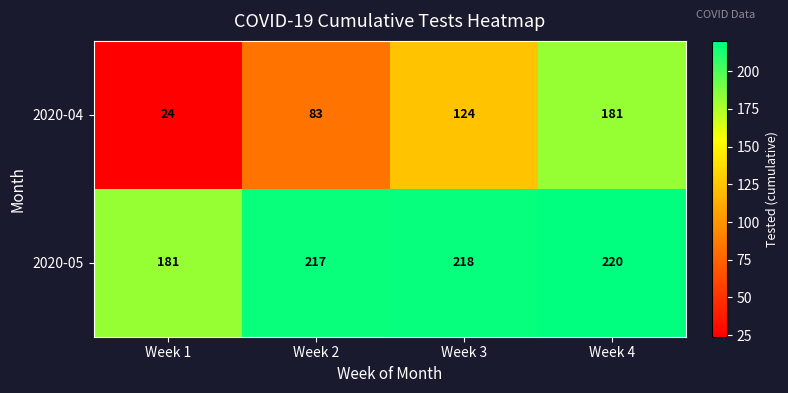

What is the minimum value shown in the chart?

24